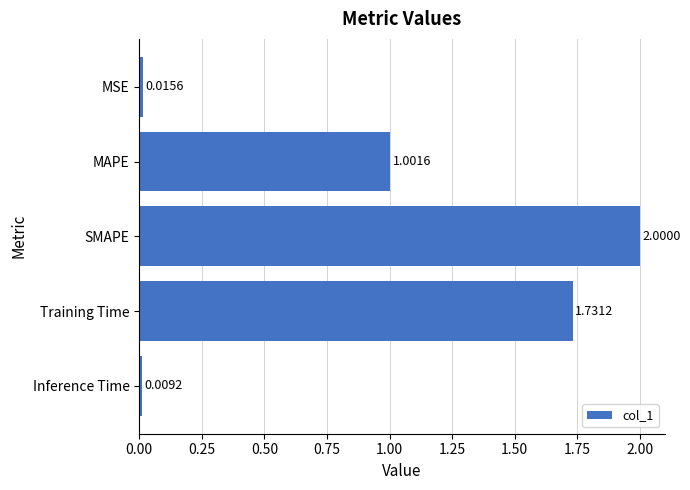

What is the label of the 4th bar from the bottom?

MAPE